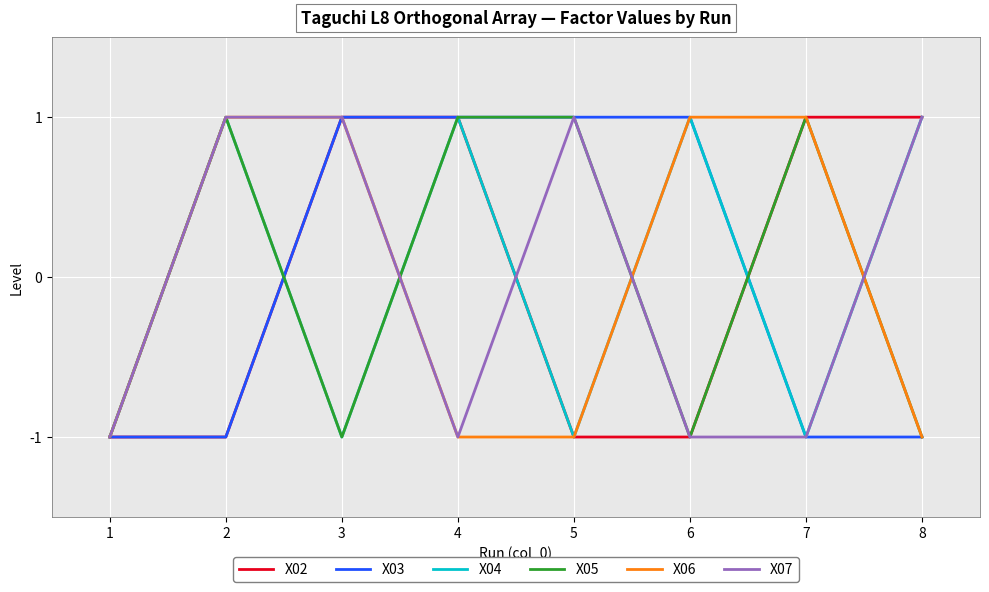

Is it true that X02 equals 1 at 3?

True